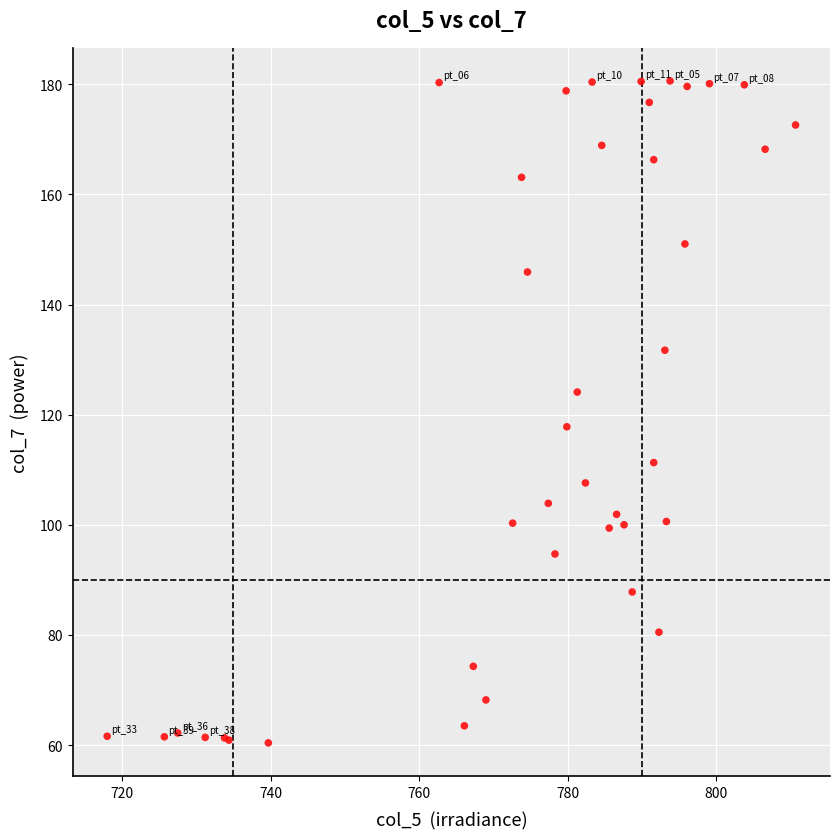

What Y value in the scatter plot is closest to 120?

117.8